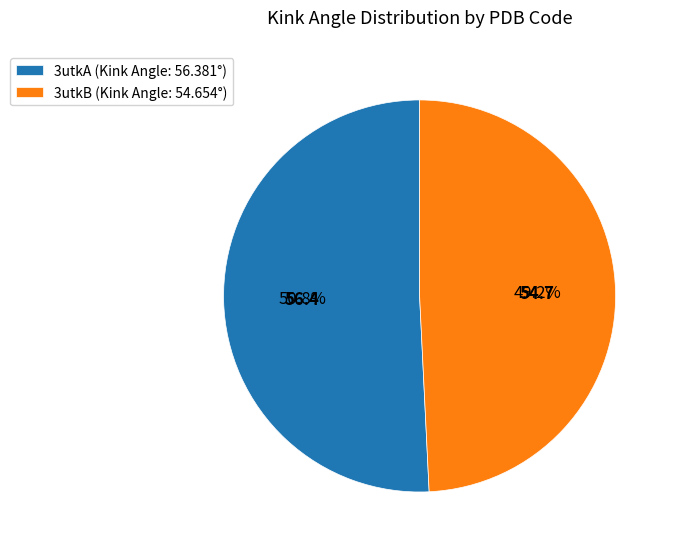

What percentage is the 3utkB slice, to the nearest percent?

49%